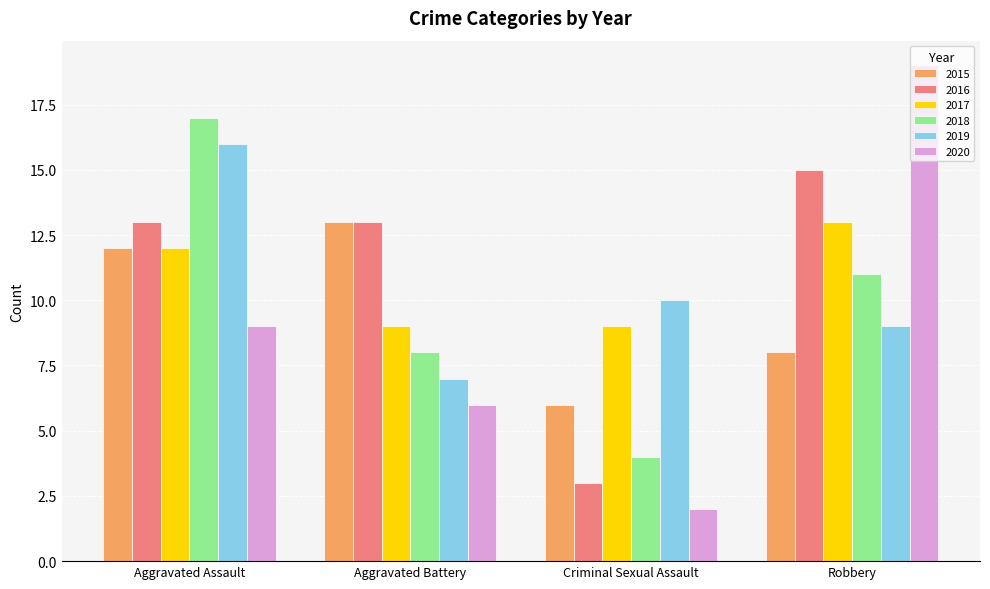

Reading right to left, list all the values displayed in this chart.

2015: Robbery=8	Criminal Sexual Assault=6	Aggravated Battery=13	Aggravated Assault=12
2016: Robbery=15	Criminal Sexual Assault=3	Aggravated Battery=13	Aggravated Assault=13
2017: Robbery=13	Criminal Sexual Assault=9	Aggravated Battery=9	Aggravated Assault=12
2018: Robbery=11	Criminal Sexual Assault=4	Aggravated Battery=8	Aggravated Assault=17
2019: Robbery=9	Criminal Sexual Assault=10	Aggravated Battery=7	Aggravated Assault=16
2020: Robbery=19	Criminal Sexual Assault=2	Aggravated Battery=6	Aggravated Assault=9